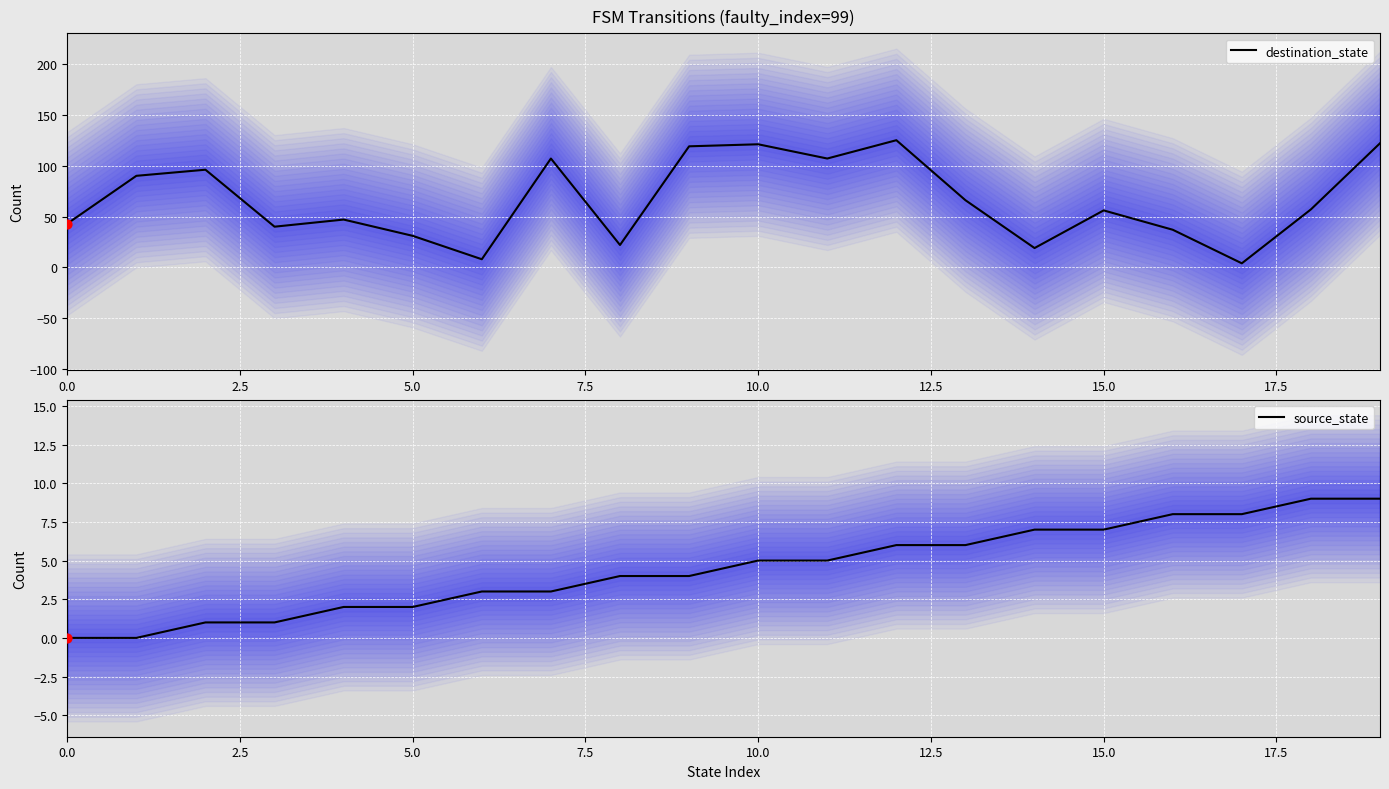

Which series reaches the minimum Y coordinate?

source_state